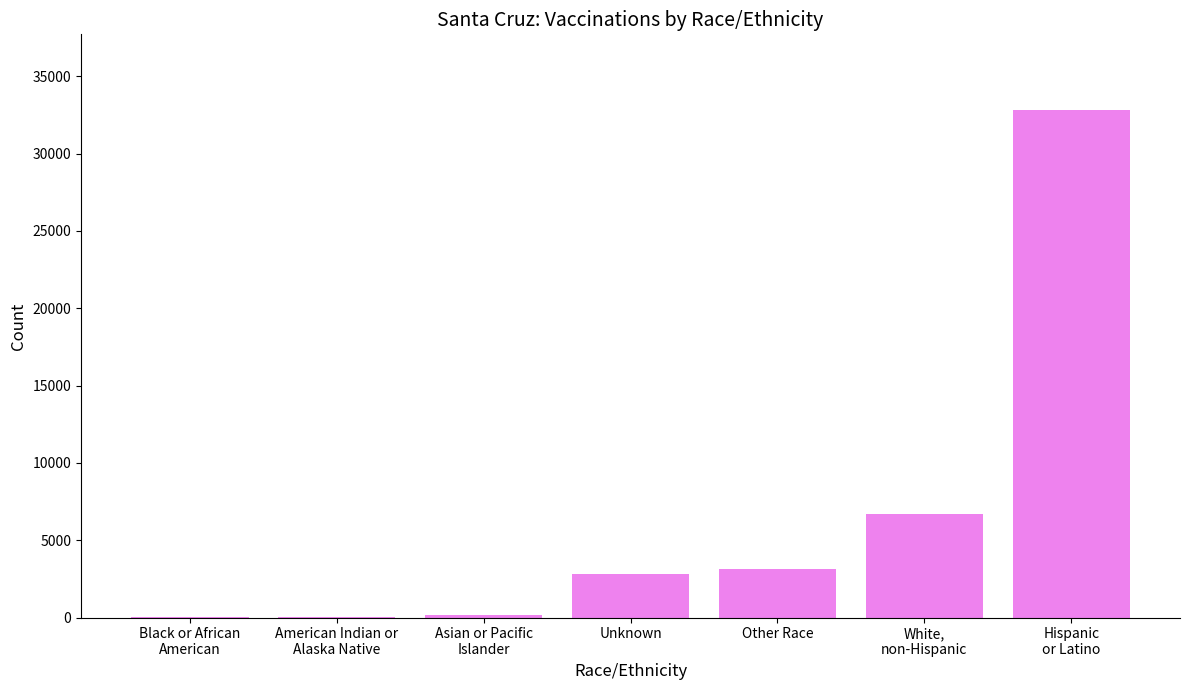

Read the value at American Indian or
Alaska Native.

47